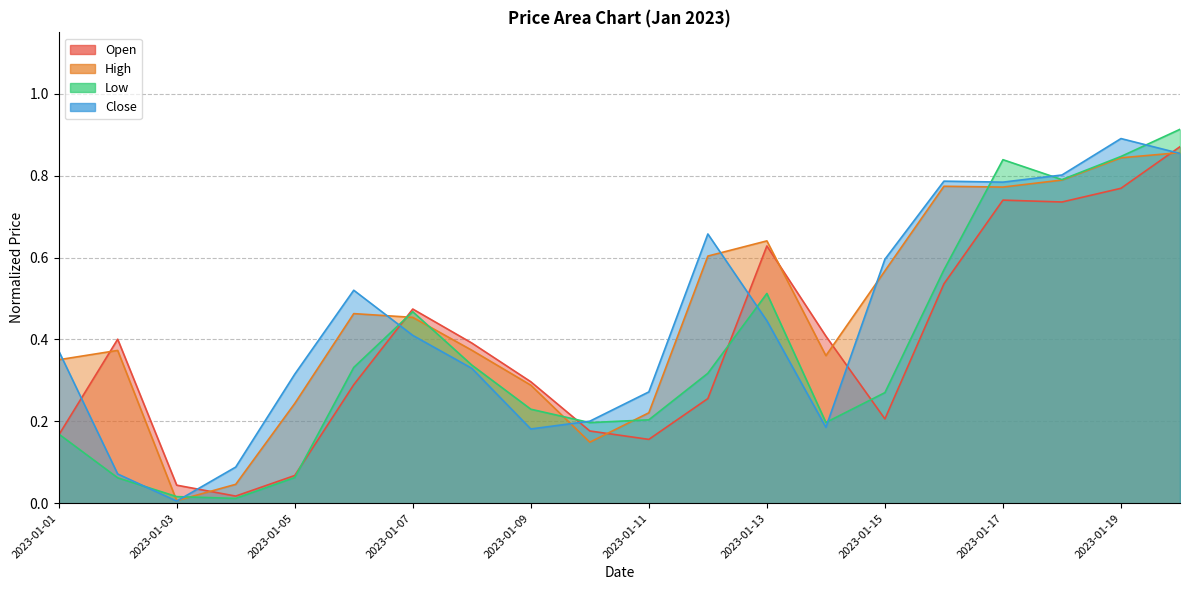

The Close series shows 0.5 at 2023-01-06. True or false?

True